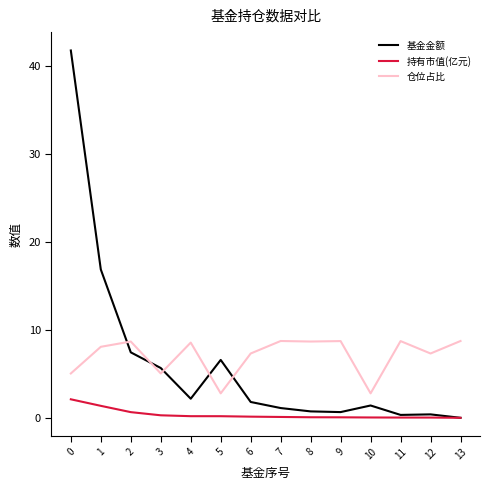

Rank the series by their maximum value, from lowest to highest.

持有市值(亿元), 仓位占比, 基金金额